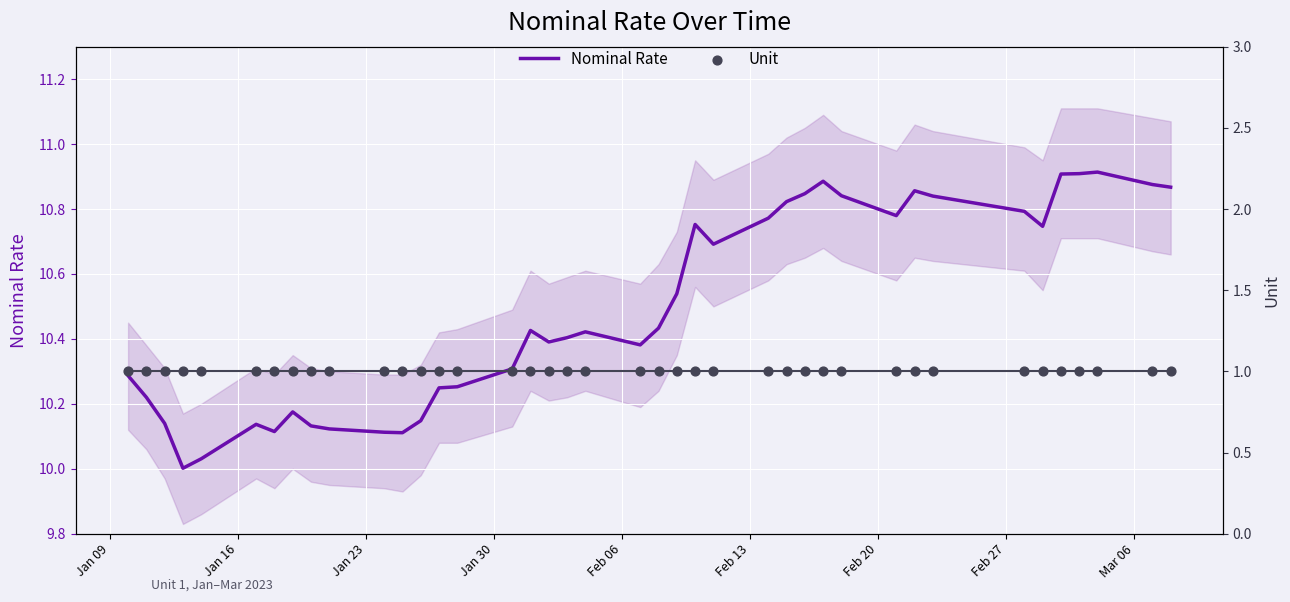

Which series has the largest Y range (max minus min)?

Nominal Rate